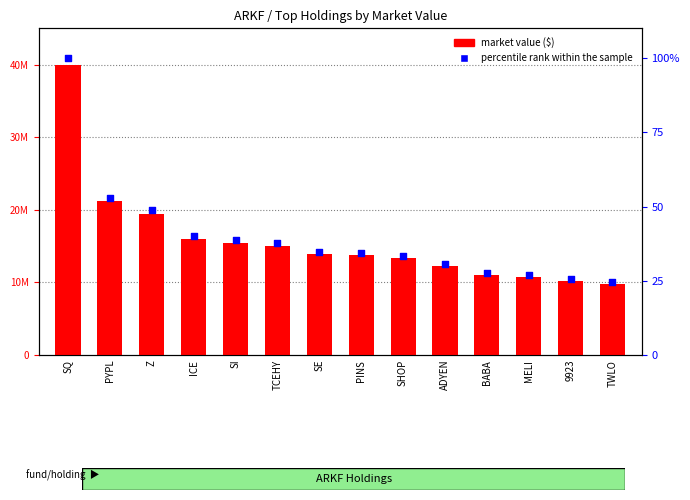

At which category is the sum across all series the highest?

SQ